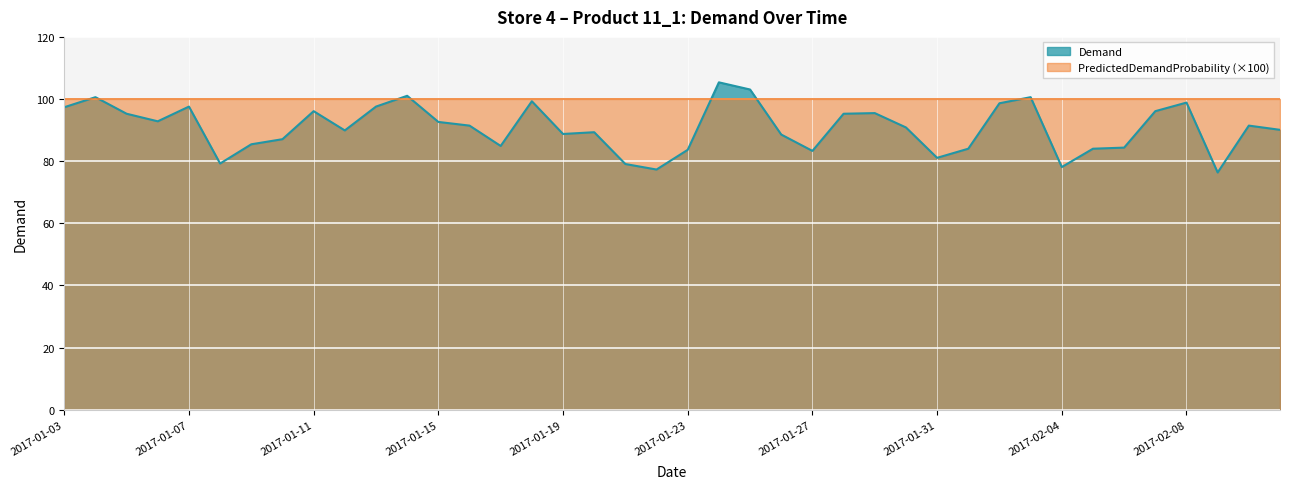

What is the maximum value shown in the chart?

105.4